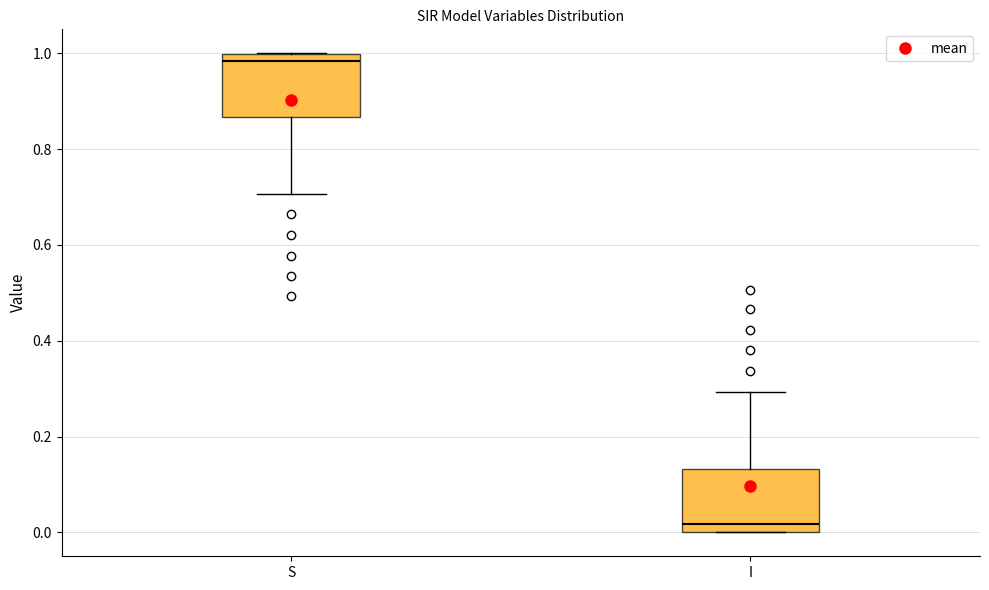

Where is the lower edge of the box for I on the y-axis? The values are not printed on the chart, so give them approximately, as read against the axis.

0.00